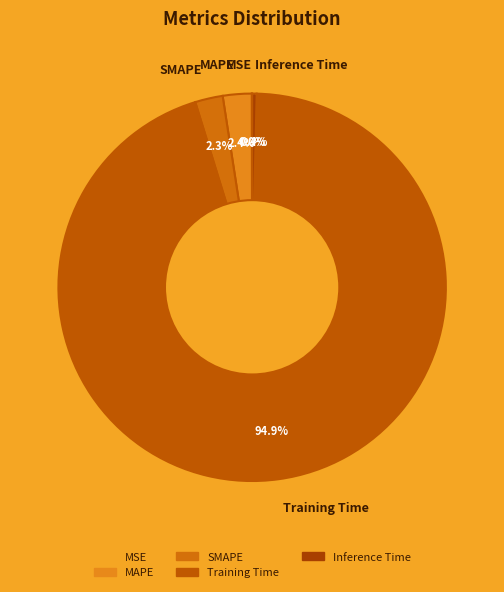

What portion of the pie excludes MAPE?

97.6%